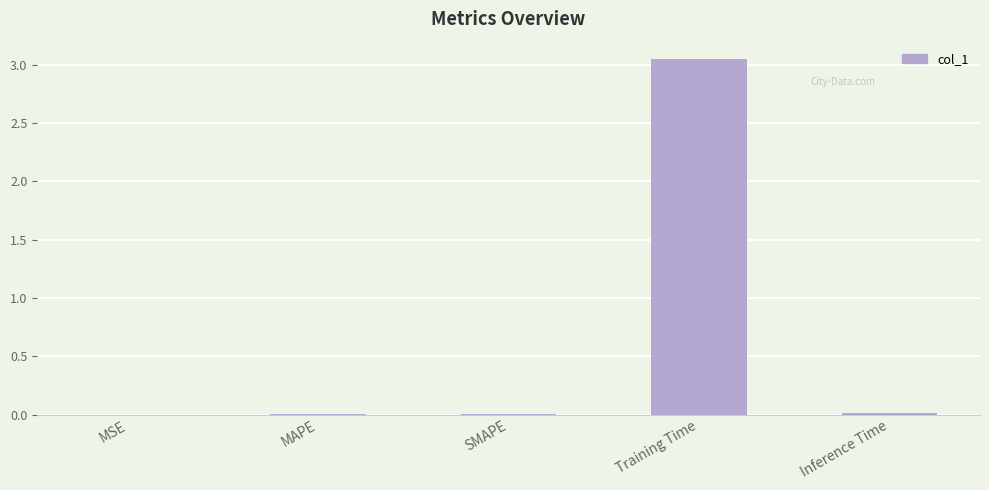

How many categories are shown in the chart?

5